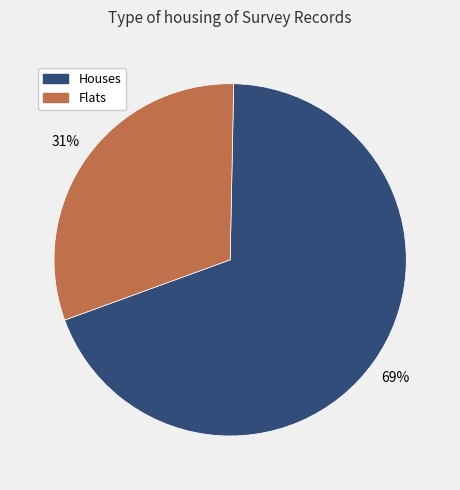

What is the ratio of the value at Flats to the value at Houses?

0.4